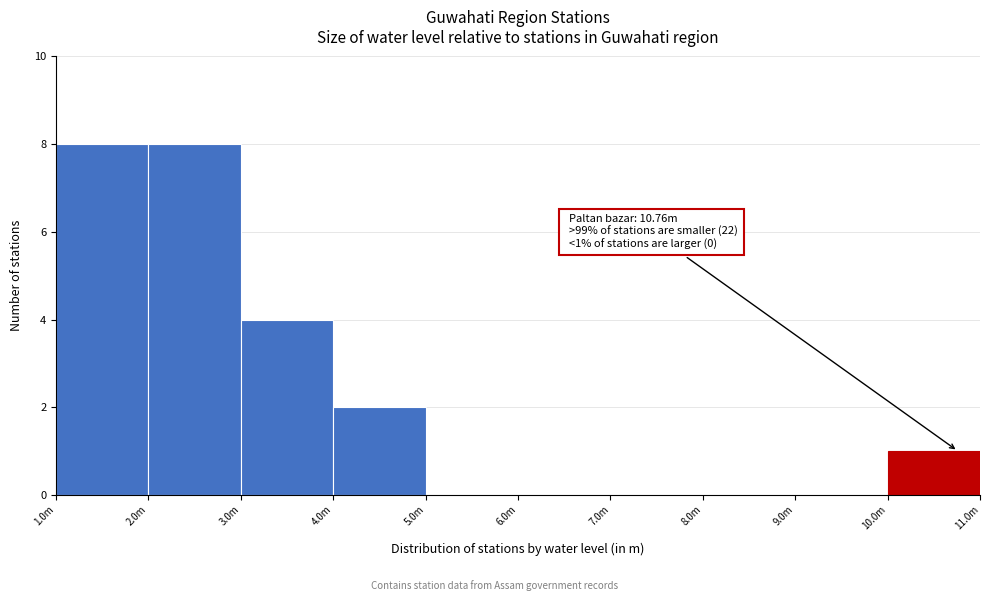

Reading right to left, what are all the values shown in this chart?

10.0m=1	9.0m=0	8.0m=0	7.0m=0	6.0m=0	5.0m=0	4.0m=2	3.0m=4	2.0m=8	1.0m=8